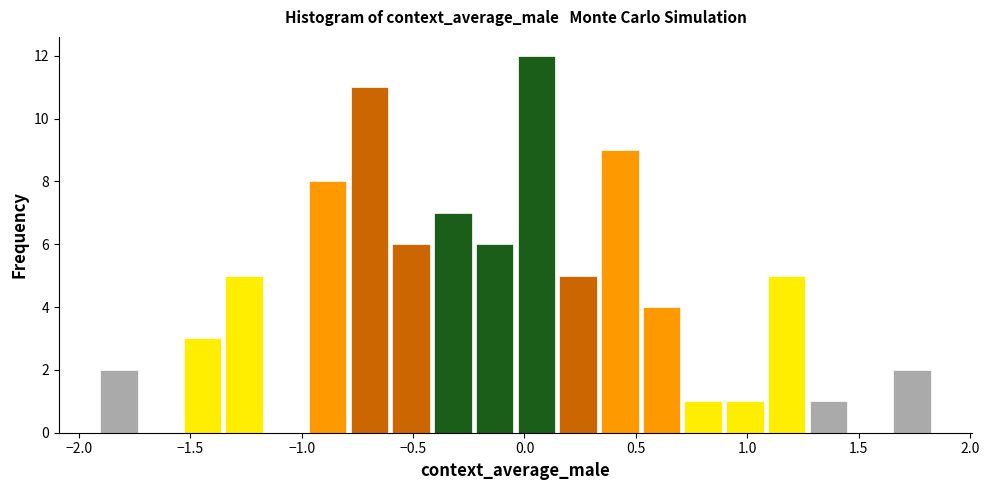

Around what value on the x-axis is the tallest bar? Give the approximate position of its centre, as read against the axis.

0.05